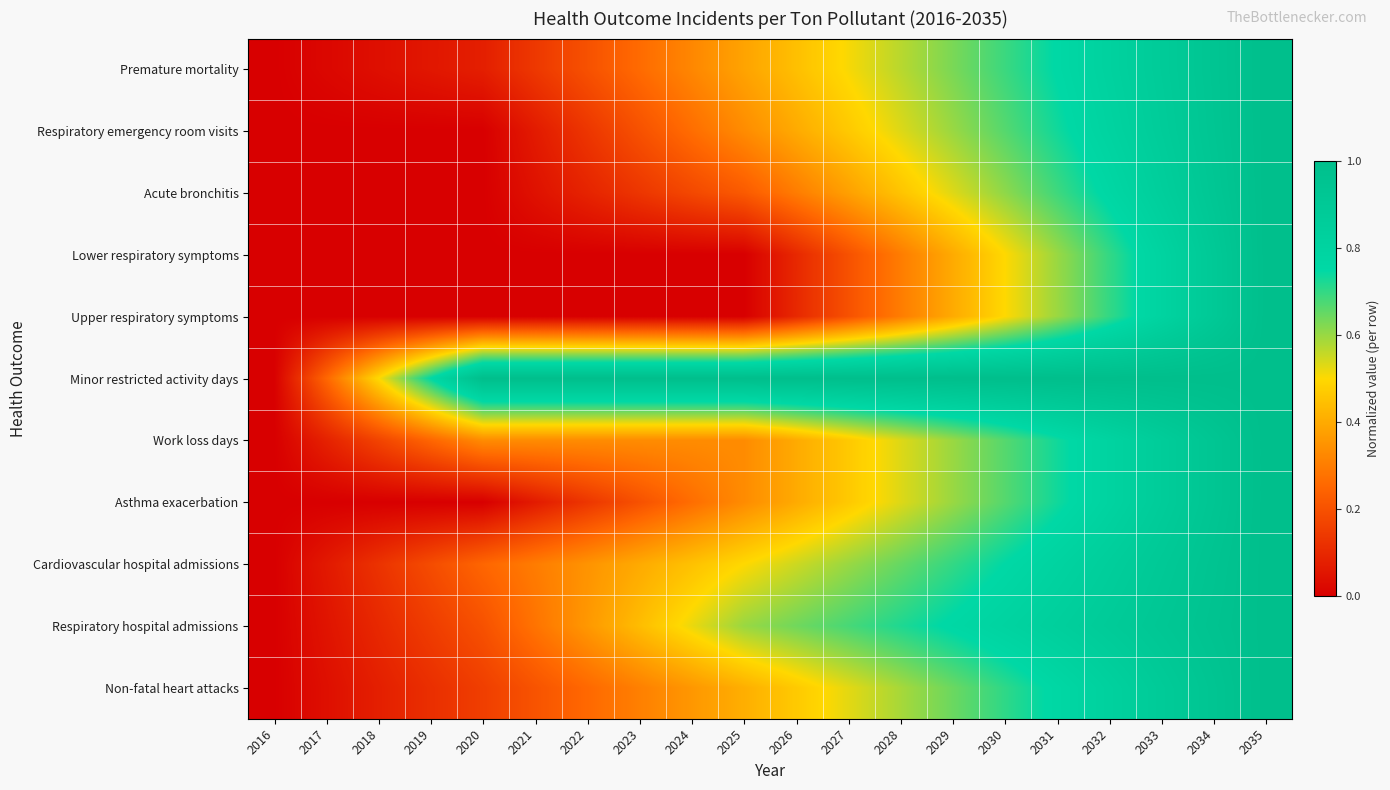

Between 2035 and 2031, which is larger?

2035